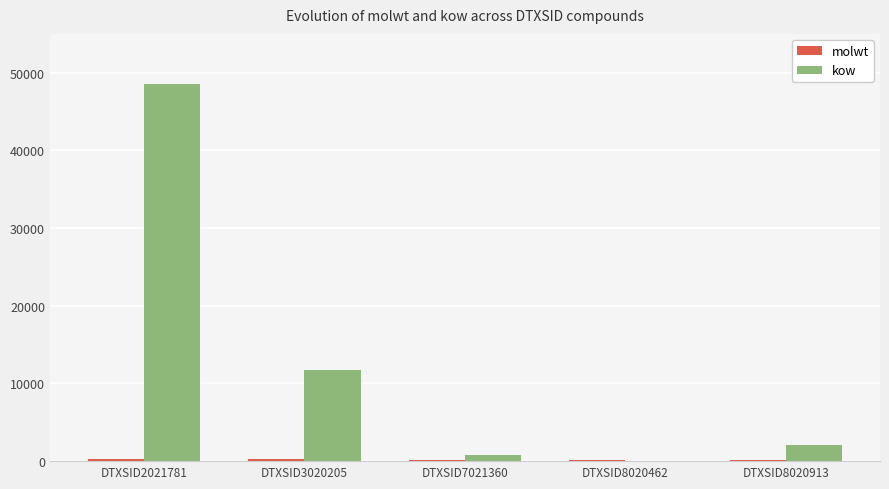

At which category is the sum across all series the highest?

DTXSID2021781